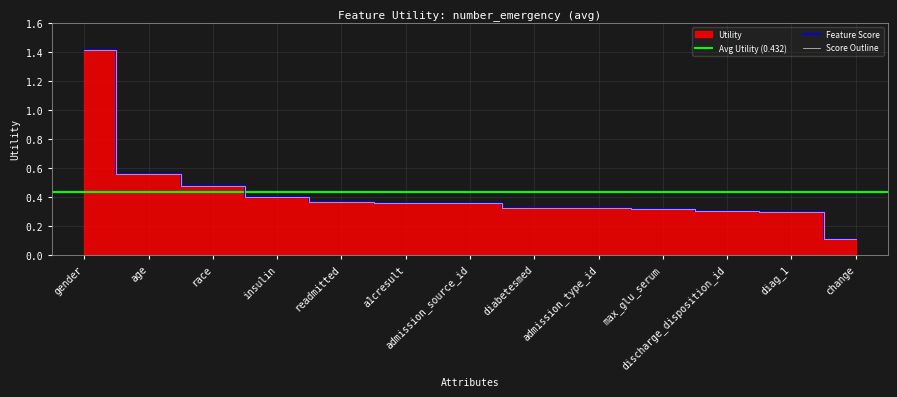

The chart shows a value of 0.5 at discharge_disposition_id. True or false?

False